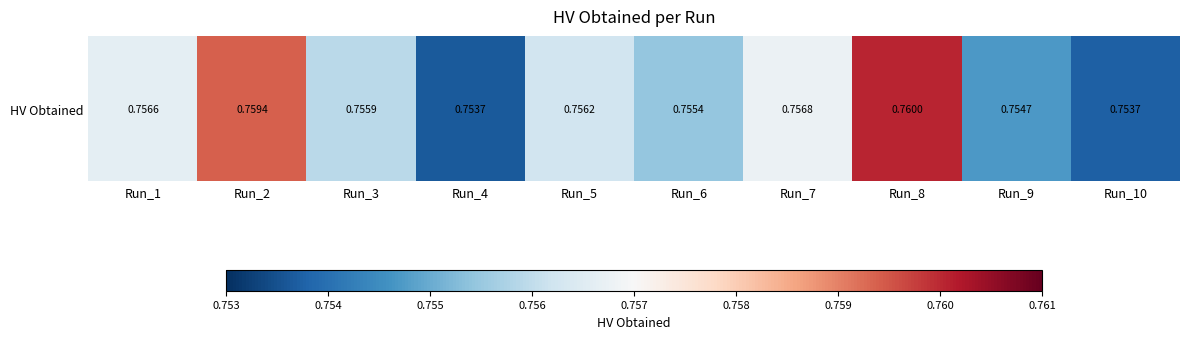

Between Run_4 and Run_10, which is larger?

Run_10